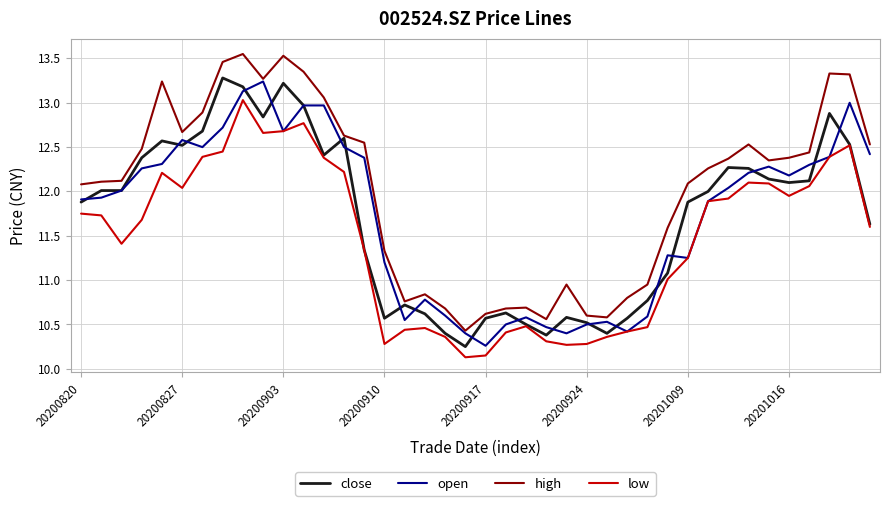

Which series has the largest total across all categories?

high